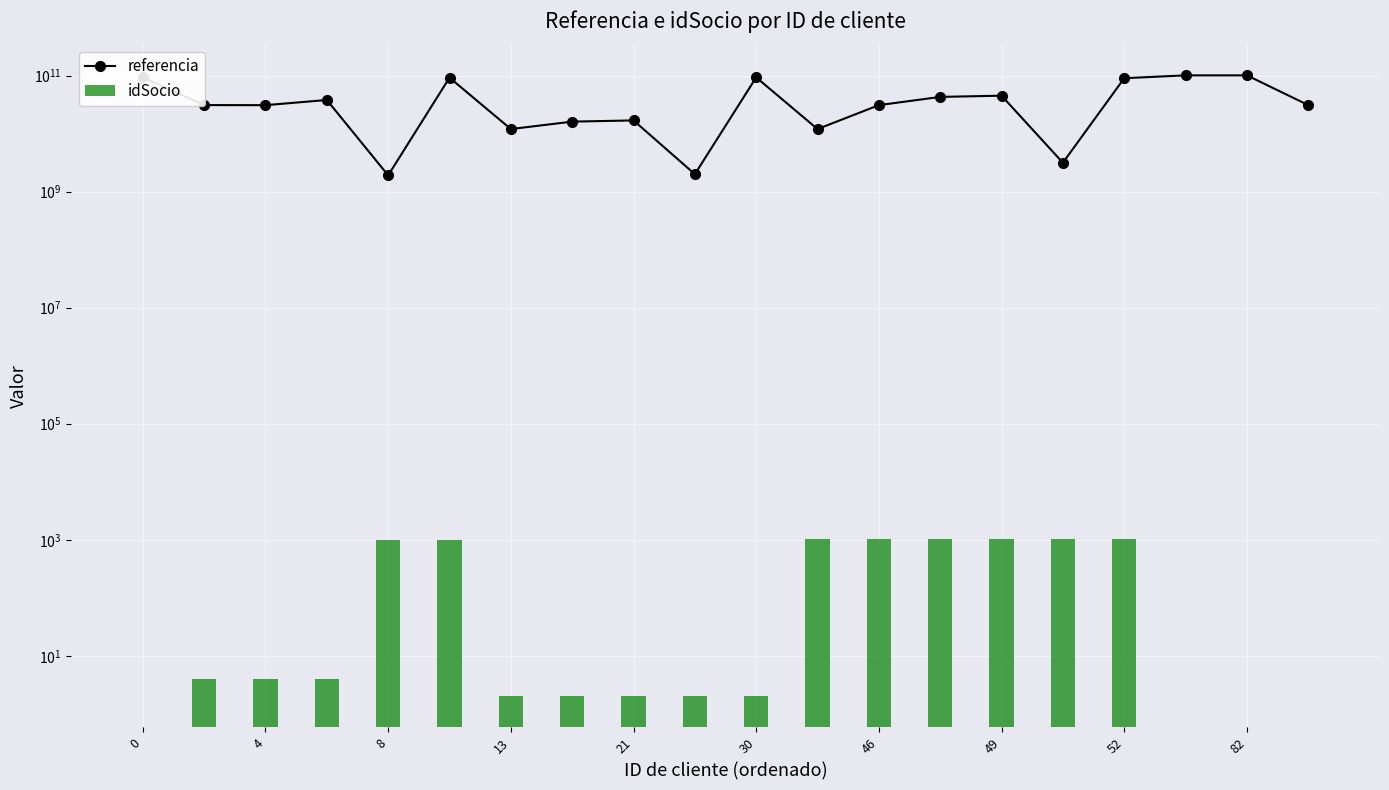

Which has a higher value, 13 or 8?

13